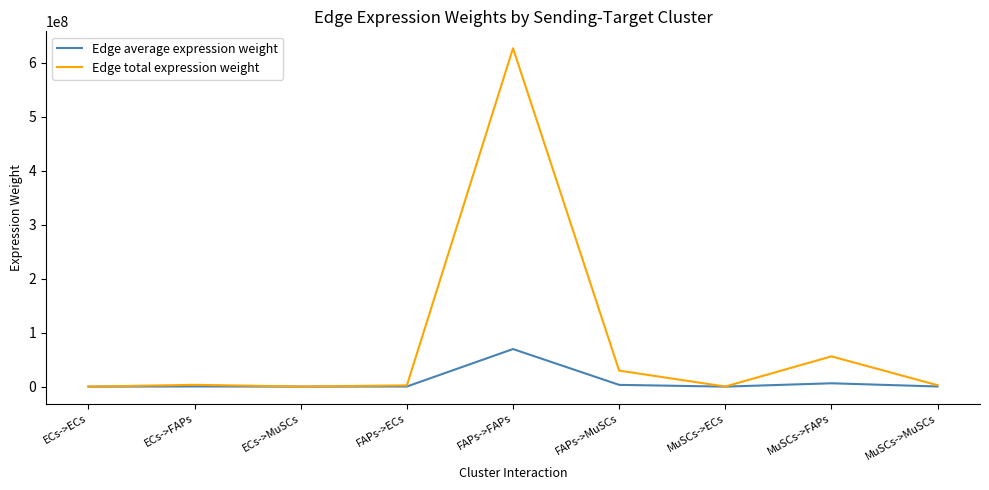

List the series in order of their peak value, highest first.

Edge total expression weight, Edge average expression weight